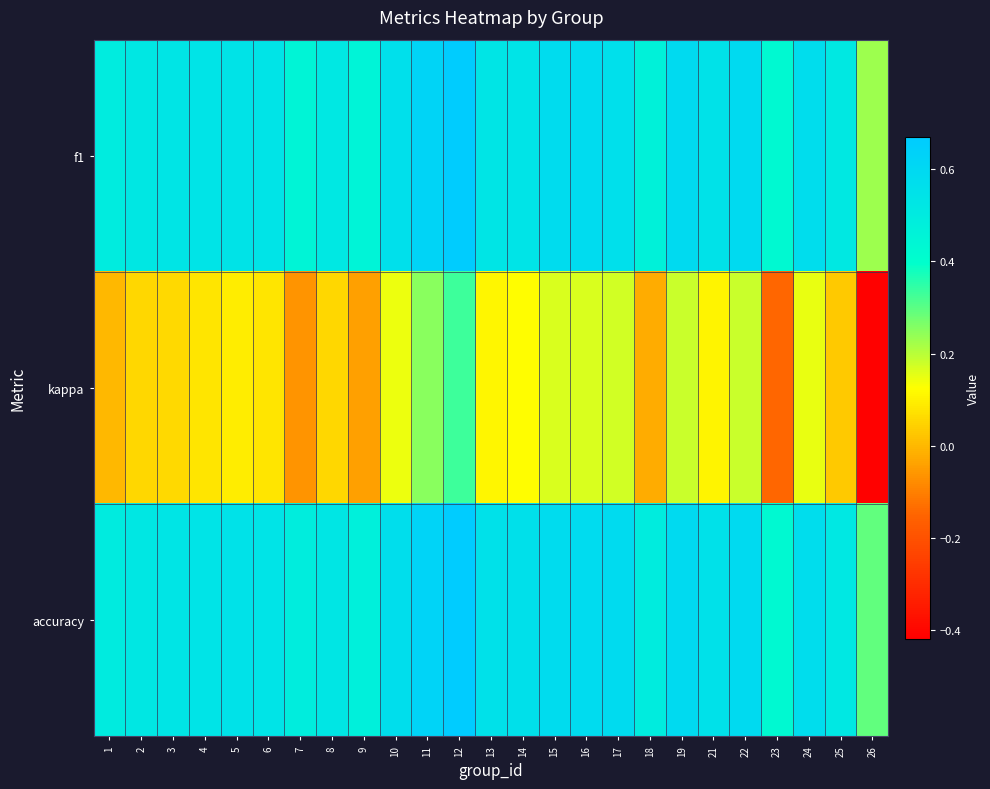

Reading right to left, extract all data points from this chart.

f1: 26=0.2	25=0.5	24=0.6	23=0.4	22=0.6	21=0.5	19=0.6	18=0.5	17=0.6	16=0.6	15=0.6	14=0.5	13=0.5	12=0.7	11=0.6	10=0.6	9=0.5	8=0.5	7=0.4	6=0.5	5=0.5	4=0.5	3=0.5	2=0.5	1=0.5
kappa: 26=-0.4	25=0.0	24=0.1	23=-0.1	22=0.2	21=0.1	19=0.2	18=-0.0	17=0.2	16=0.2	15=0.2	14=0.1	13=0.1	12=0.3	11=0.2	10=0.1	9=-0.0	8=0.1	7=-0.1	6=0.1	5=0.1	4=0.1	3=0.1	2=0.1	1=0.0
accuracy: 26=0.3	25=0.5	24=0.6	23=0.4	22=0.6	21=0.6	19=0.6	18=0.5	17=0.6	16=0.6	15=0.6	14=0.6	13=0.6	12=0.7	11=0.6	10=0.6	9=0.5	8=0.5	7=0.5	6=0.5	5=0.5	4=0.5	3=0.5	2=0.5	1=0.5